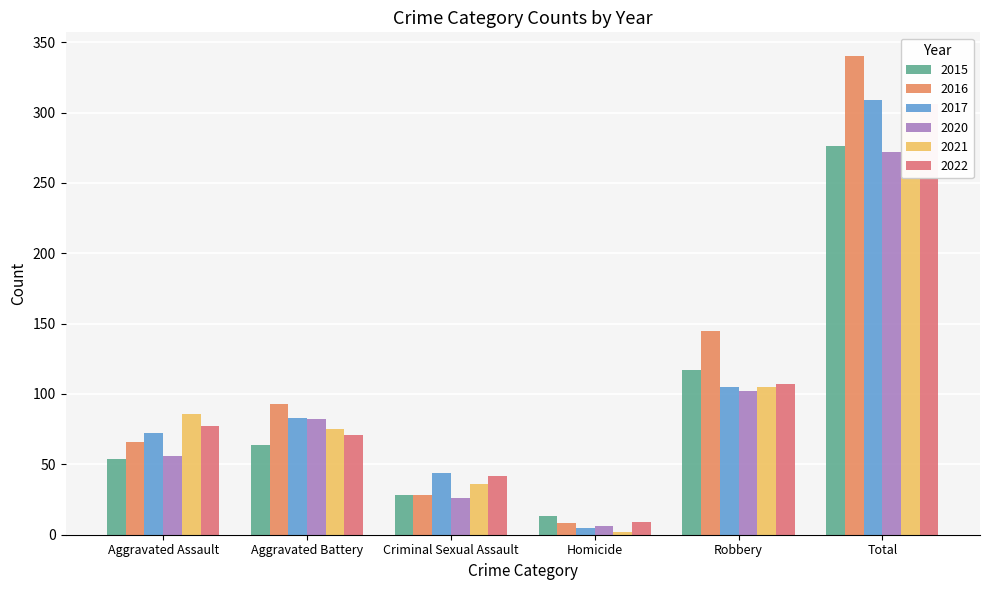

What is the label of the 2nd bar from the right?

Robbery